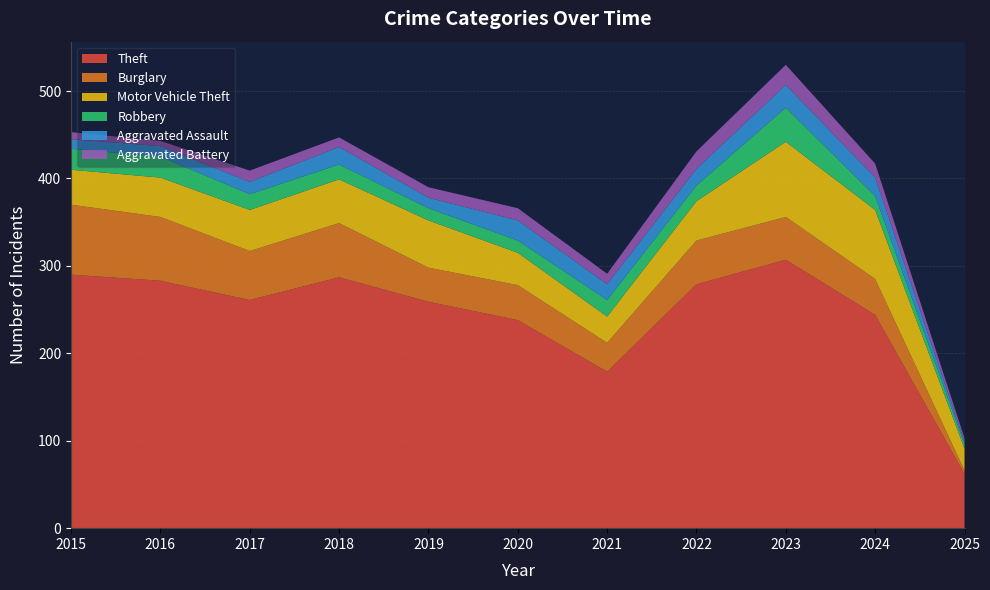

Reading left to right, transcribe all the data shown in this chart.

Theft: 2015=290	2016=283	2017=261	2018=287	2019=259	2020=238	2021=179	2022=279	2023=307	2024=244	2025=62
Burglary: 2015=80	2016=73	2017=56	2018=62	2019=39	2020=40	2021=33	2022=50	2023=49	2024=41	2025=4
Motor Vehicle Theft: 2015=40	2016=45	2017=47	2018=50	2019=54	2020=37	2021=30	2022=45	2023=86	2024=79	2025=25
Robbery: 2015=24	2016=24	2017=18	2018=17	2019=14	2020=14	2021=19	2022=18	2023=39	2024=16	2025=5
Aggravated Assault: 2015=11	2016=12	2017=14	2018=20	2019=12	2020=23	2021=18	2022=19	2023=26	2024=21	2025=3
Aggravated Battery: 2015=8	2016=6	2017=13	2018=11	2019=12	2020=14	2021=12	2022=20	2023=23	2024=16	2025=4